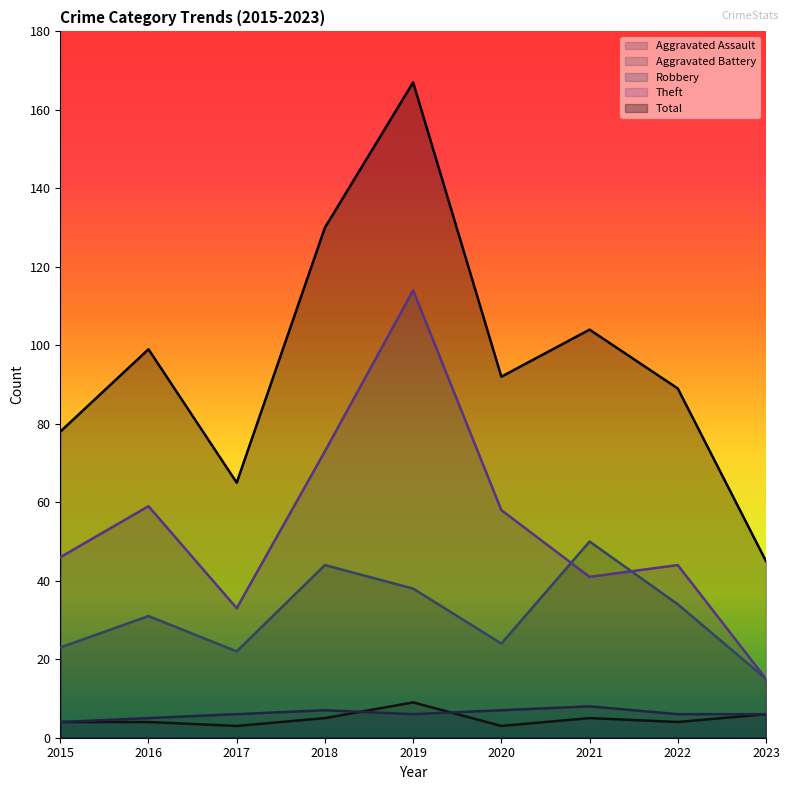

Which category has the highest value in the Robbery series?

2021